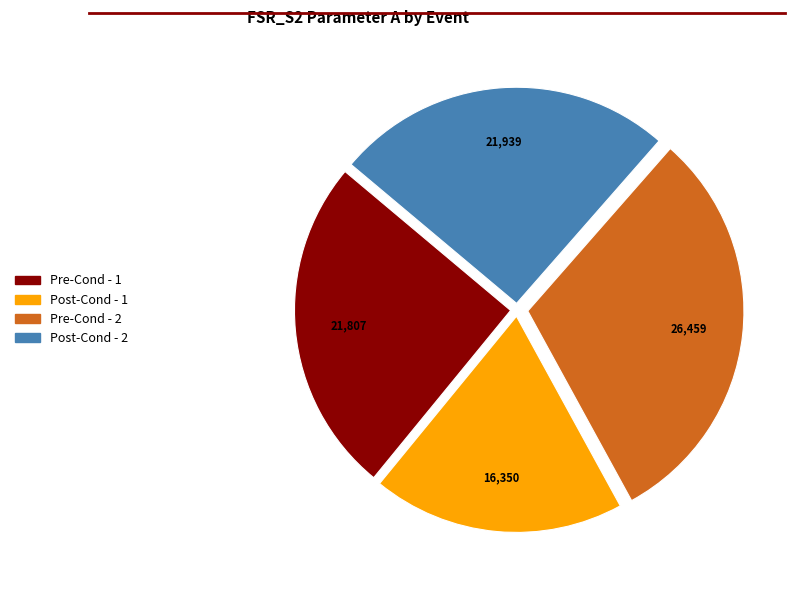

The Pre-Cond - 1 slice represents 13% of the pie. True or false?

False